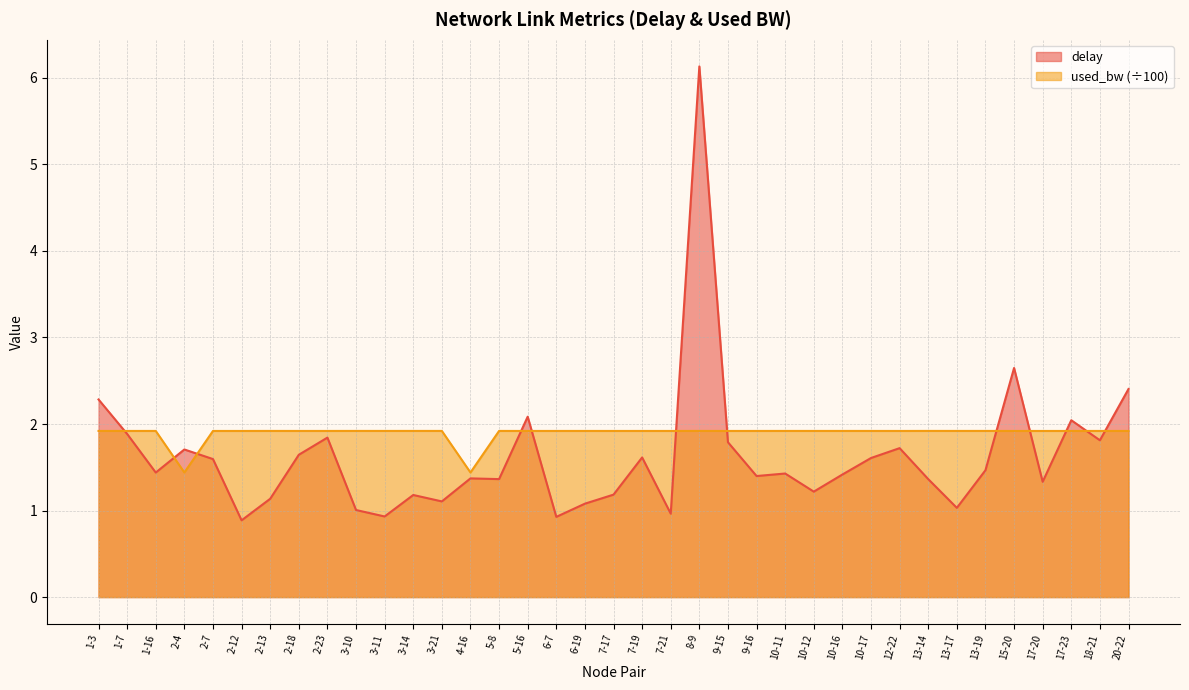

Reading right to left, extract all data points from this chart.

delay: 2.4	1.8	2.0	1.3	2.6	1.5	1.0	1.4	1.7	1.6	1.4	1.2	1.4	1.4	1.8	6.1	1.0	1.6	1.2	1.1	0.9	2.1	1.4	1.4	1.1	1.2	0.9	1.0	1.8	1.6	1.1	0.9	1.6	1.7	1.4	1.9	2.3
used_bw: 1.9	1.9	1.9	1.9	1.9	1.9	1.9	1.9	1.9	1.9	1.9	1.9	1.9	1.9	1.9	1.9	1.9	1.9	1.9	1.9	1.9	1.9	1.9	1.4	1.9	1.9	1.9	1.9	1.9	1.9	1.9	1.9	1.9	1.4	1.9	1.9	1.9